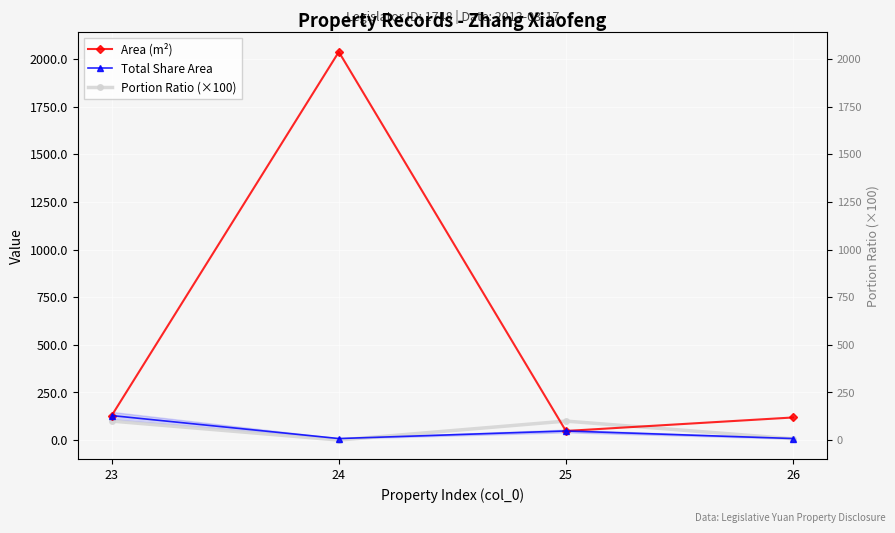

Is this an area chart (filled region under the line)?

No